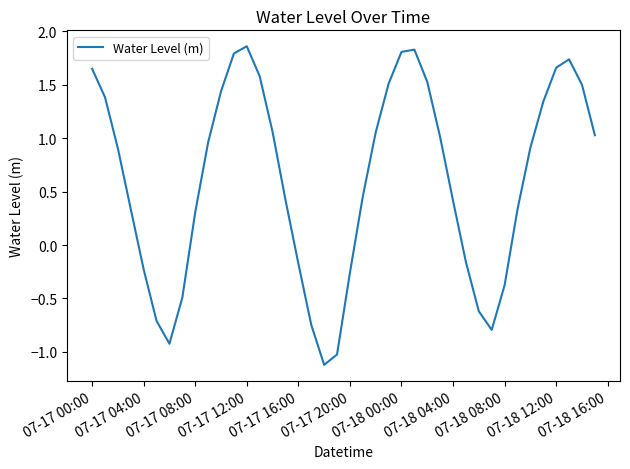

What is the minimum value shown in the chart?

-1.1